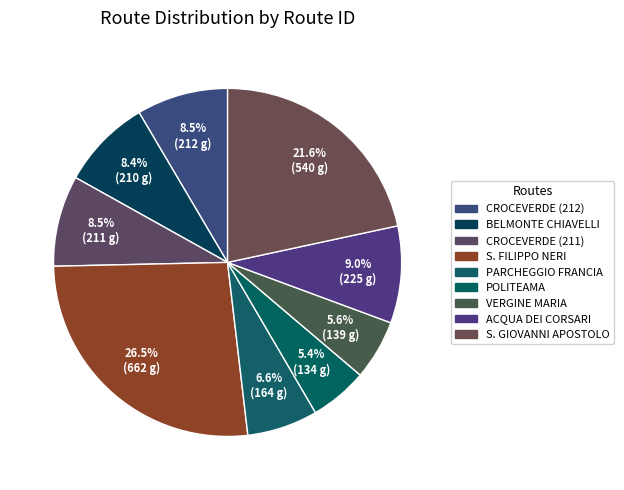

Count the number of slices in the pie.

9